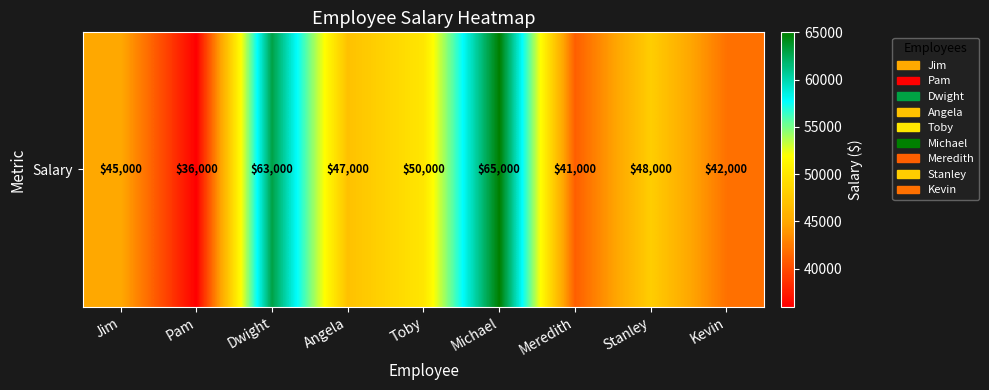

List the labels in order of value, largest first.

Michael, Dwight, Toby, Stanley, Angela, Jim, Kevin, Meredith, Pam